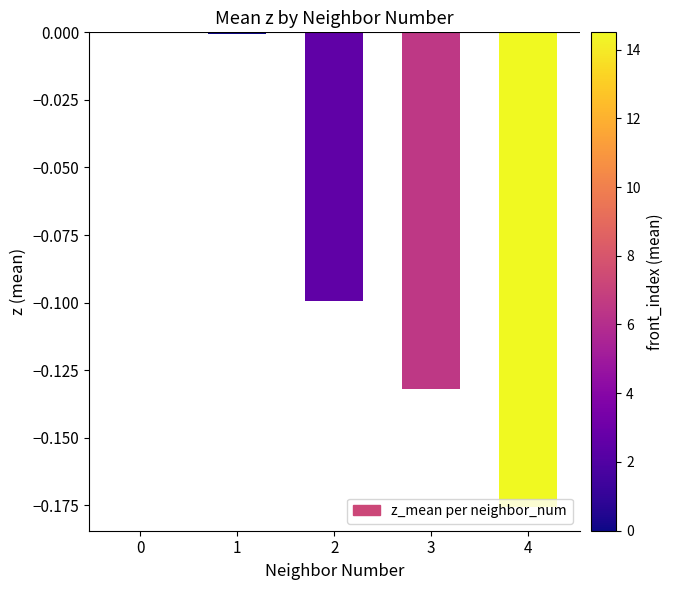

Is it true that the value at 0 is 0.0?

True